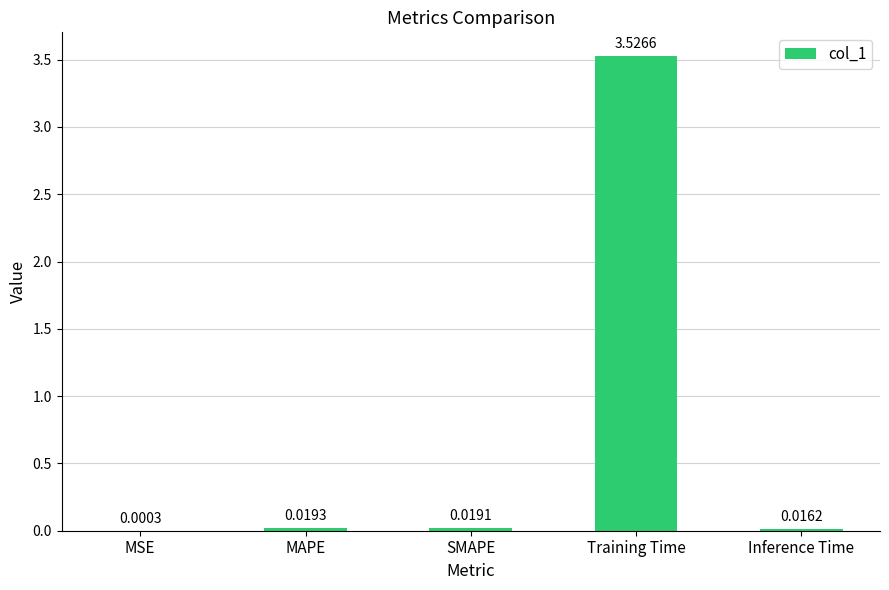

Which label corresponds to the largest value in the chart?

Training Time